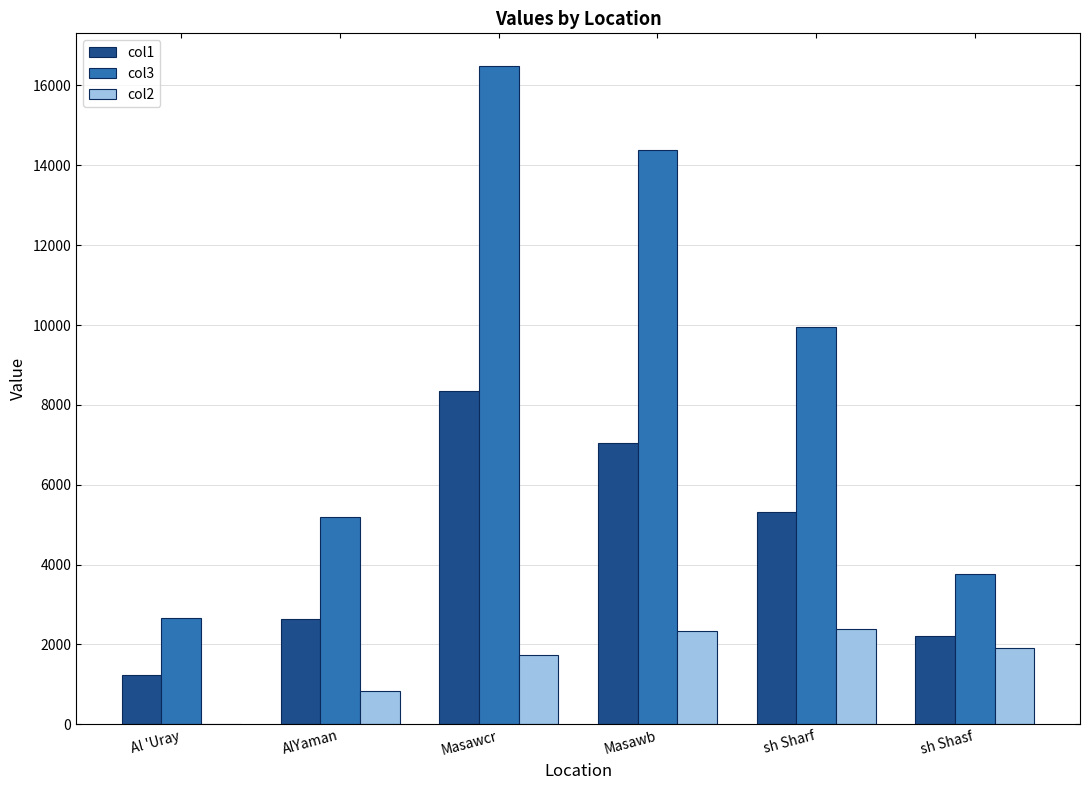

The col3 series shows 5203.9 at AlYaman. True or false?

True